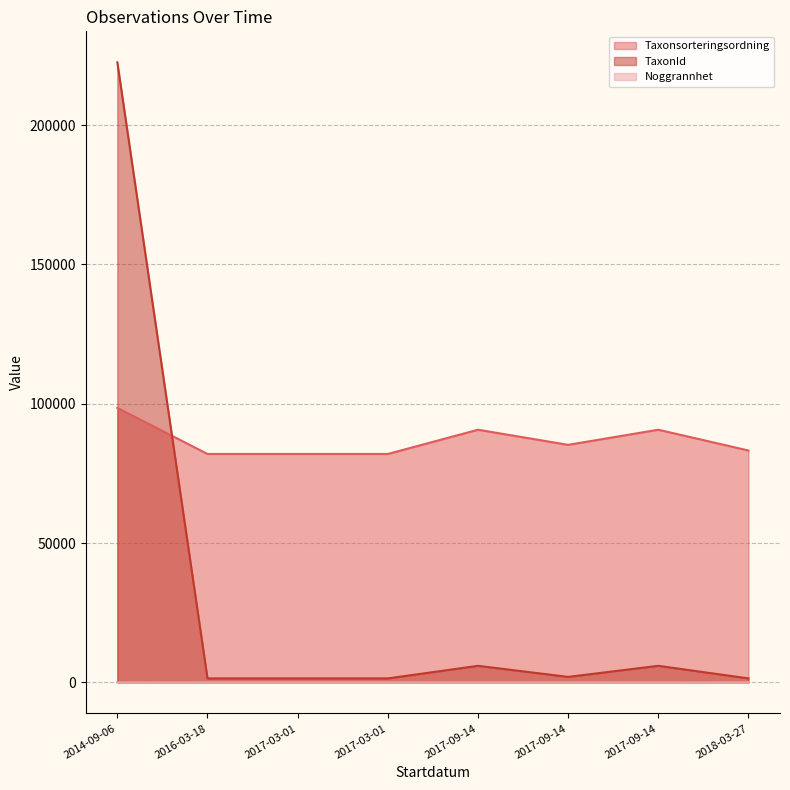

The Noggrannhet series shows 14 at 2016-03-18. True or false?

False